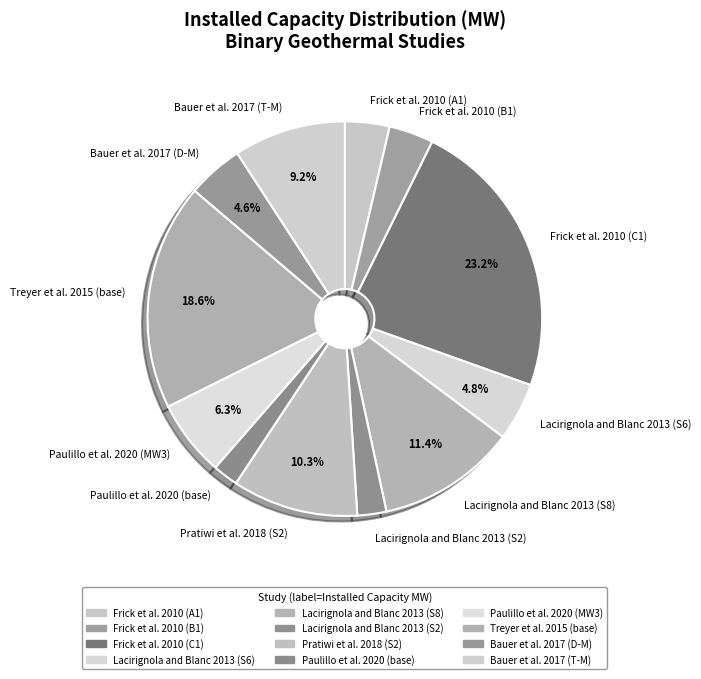

What is the total percentage of Lacirignola and Blanc 2013 (S6) and Treyer et al. 2015 (base)?

23.3%